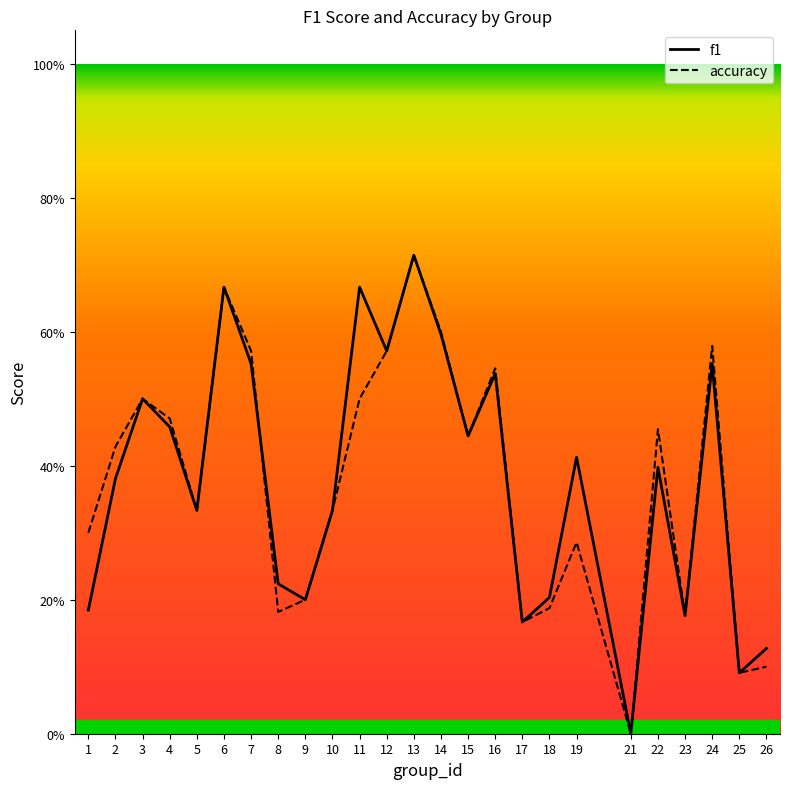

List the series in order of their peak value, highest first.

f1, accuracy